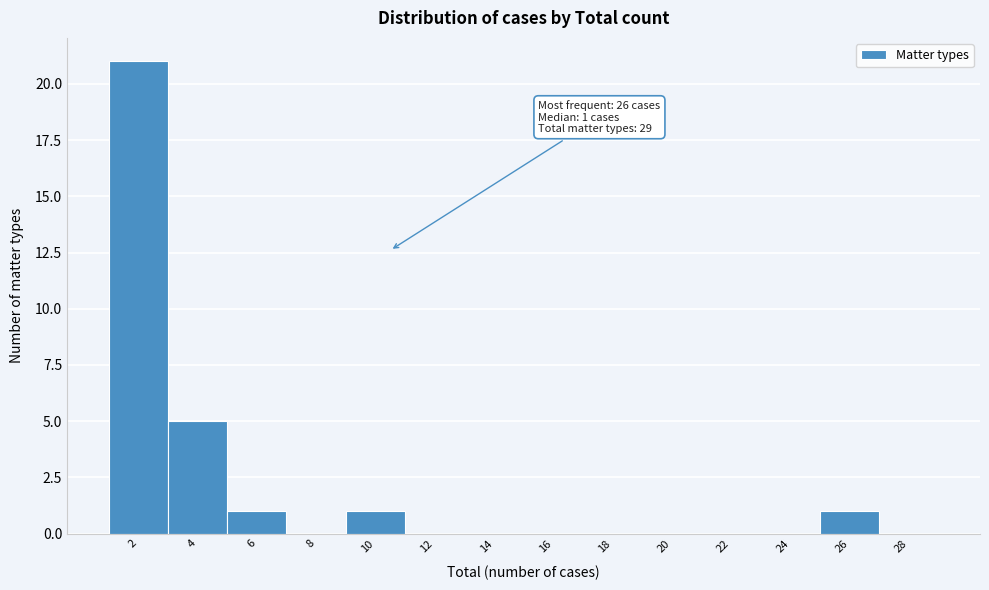

Reading left to right, list all the values displayed in this chart.

2=21	4=5	6=1	8=0	10=1	12=0	14=0	16=0	18=0	20=0	22=0	24=0	26=1	28=0